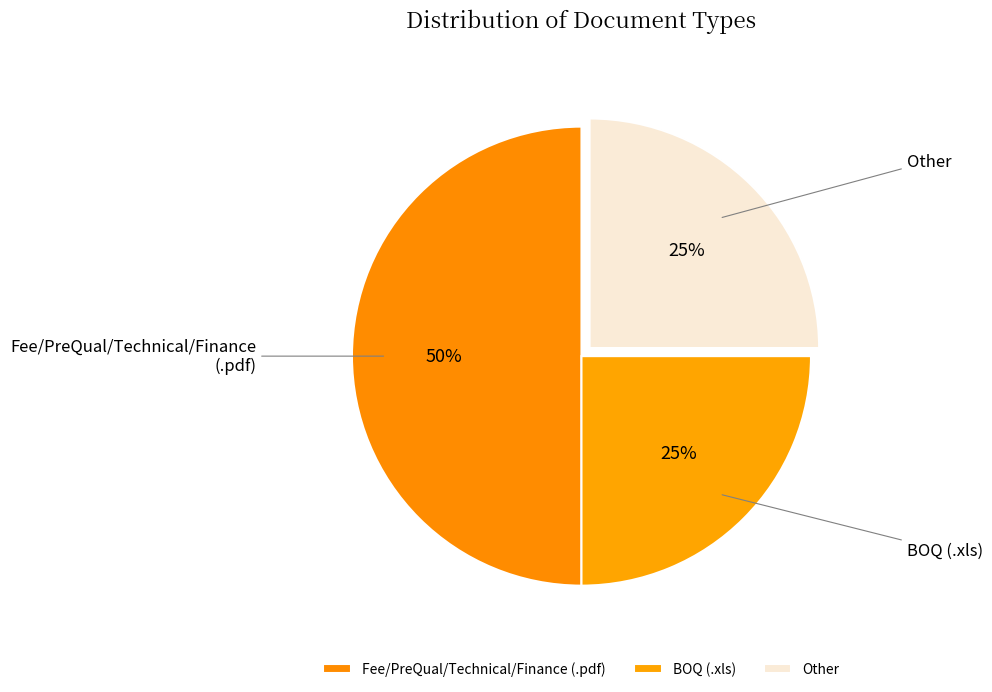

To the nearest percent, what percentage of the pie is Other?

25%